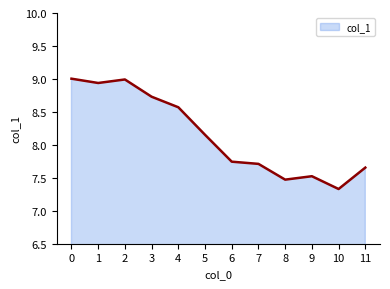

The value at 7 is 2.5. True or false?

False